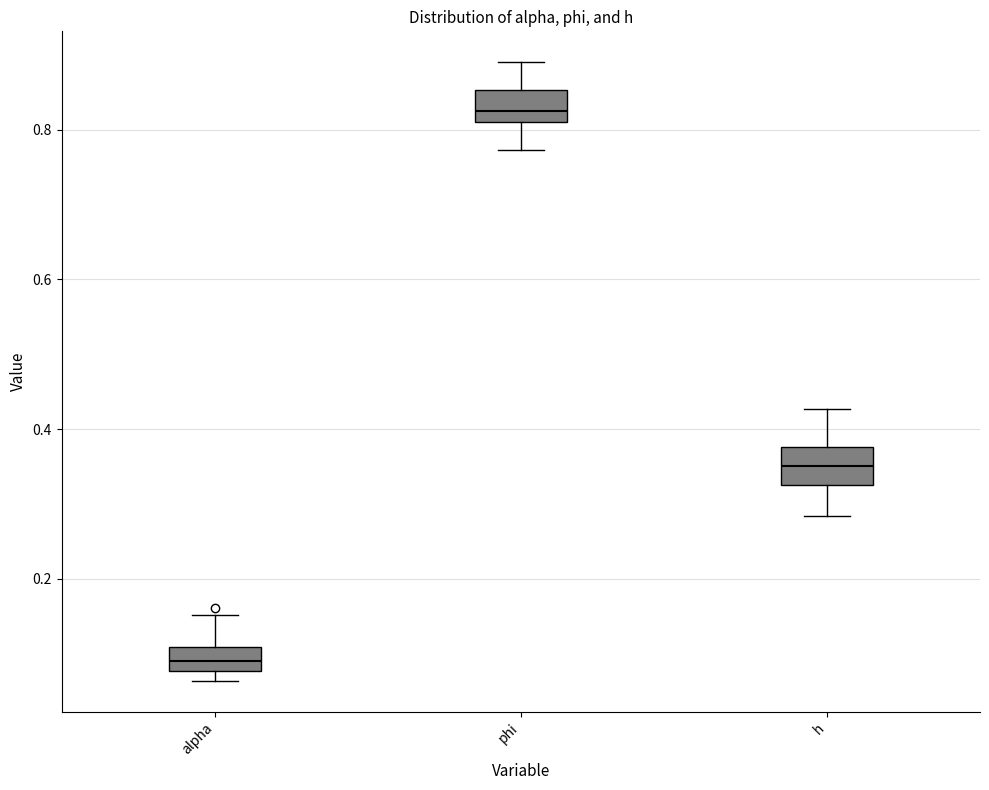

Where is the lower edge of the box for alpha on the y-axis? The values are not printed on the chart, so give them approximately, as read against the axis.

0.08